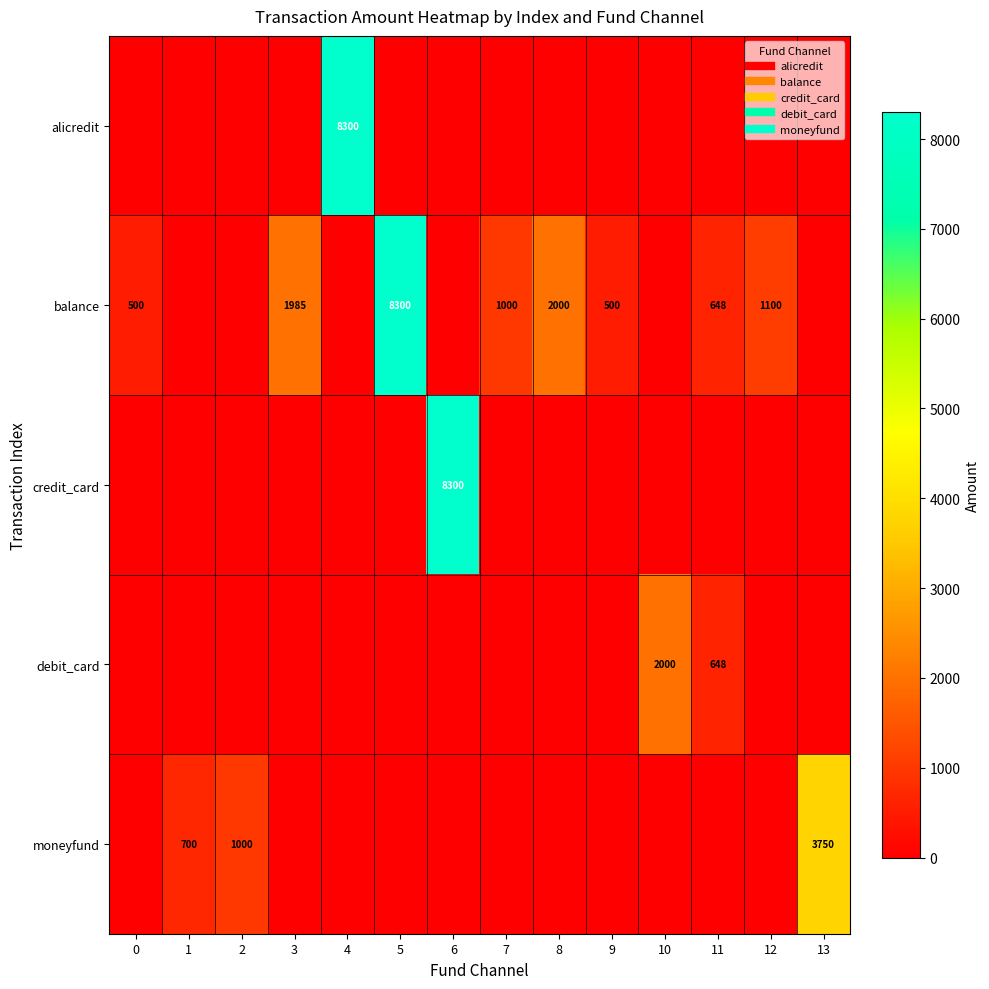

At which category is the sum across all series the highest?

4